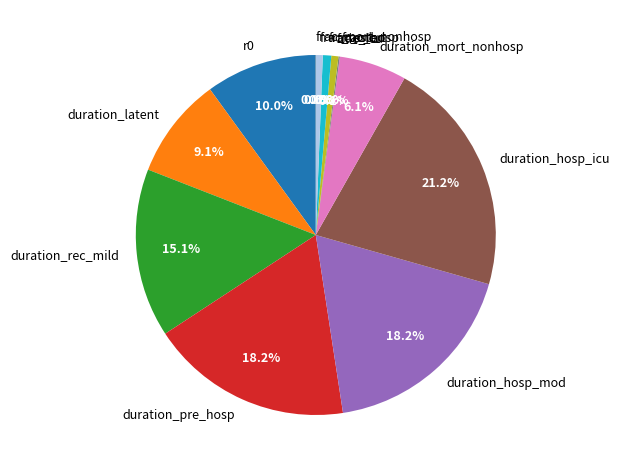

Which slice is the largest?

duration_hosp_icu